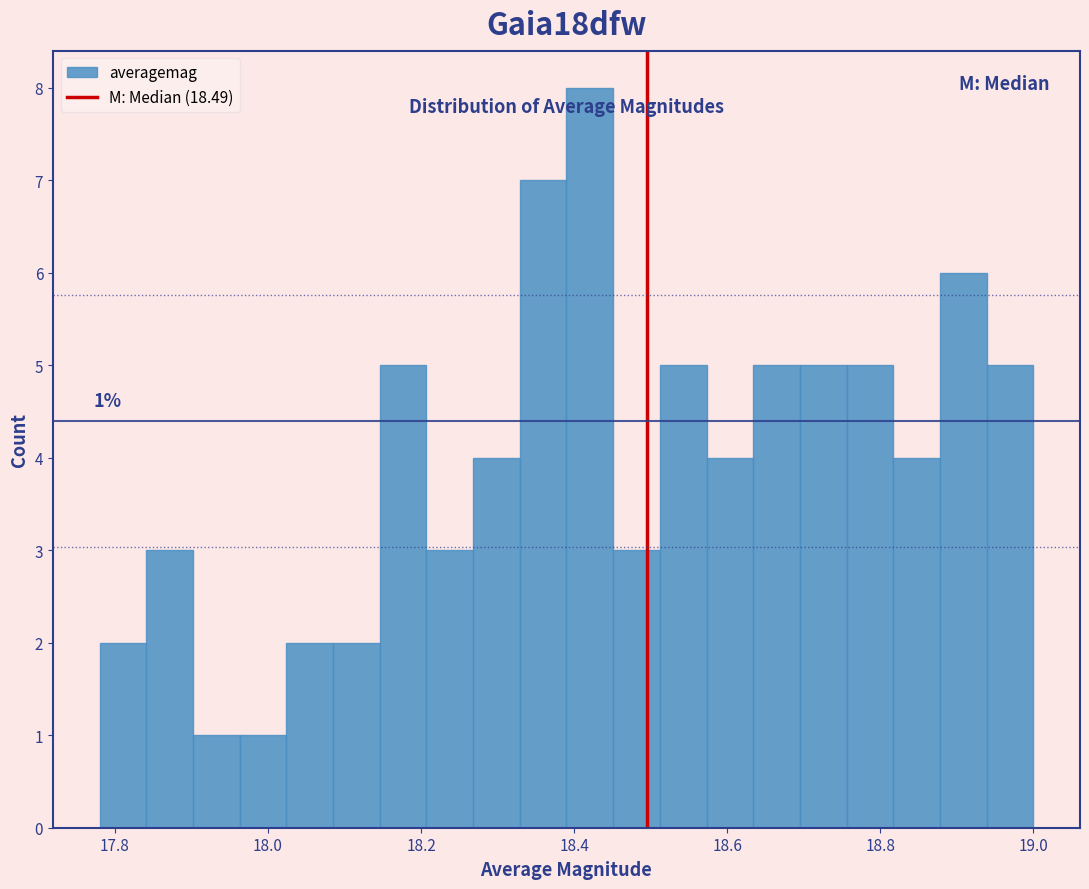

Around what value on the x-axis is the tallest bar? Give the approximate position of its centre, as read against the axis.

18.42